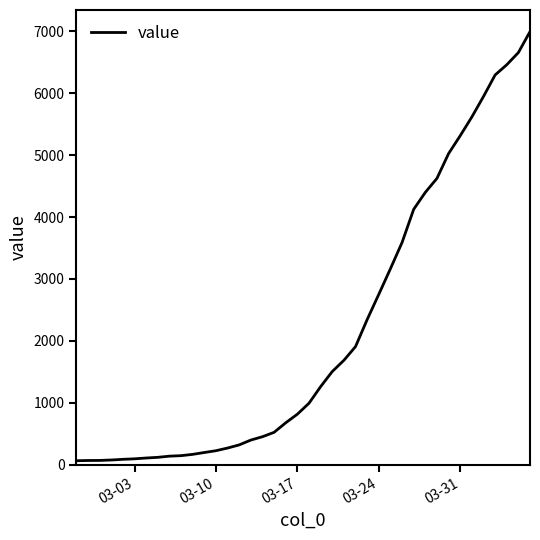

How many categories are shown in the chart?

40